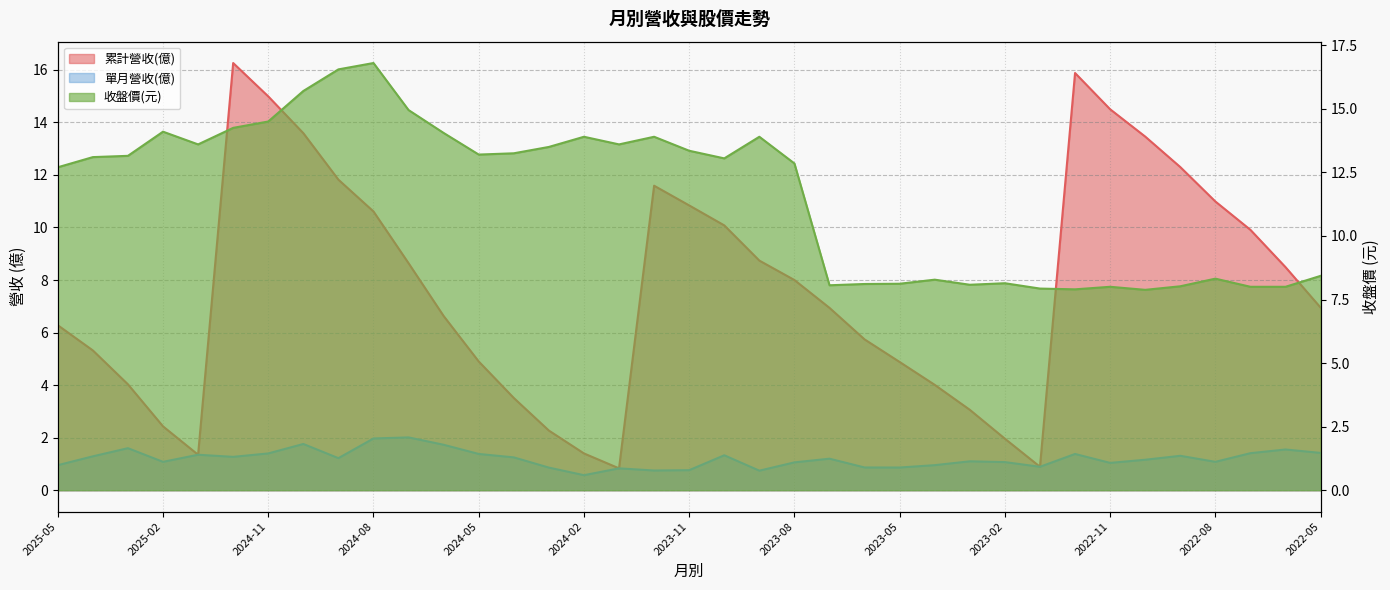

Where is 單月營收(億) nearest to the value 1?

2022-11